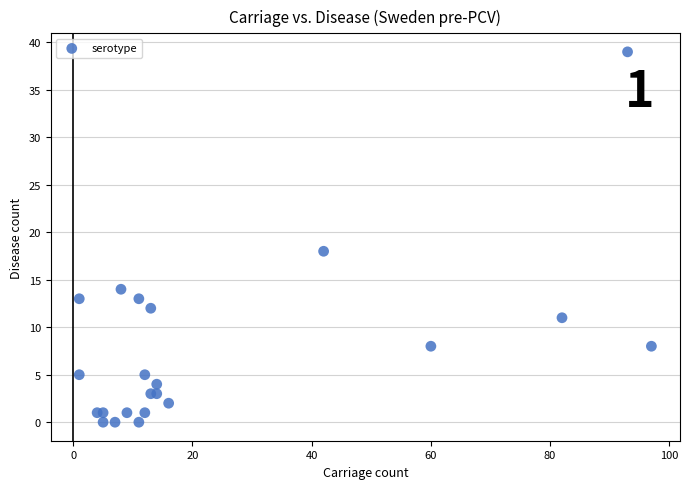

What Y value in the scatter plot is closest to 19?

18